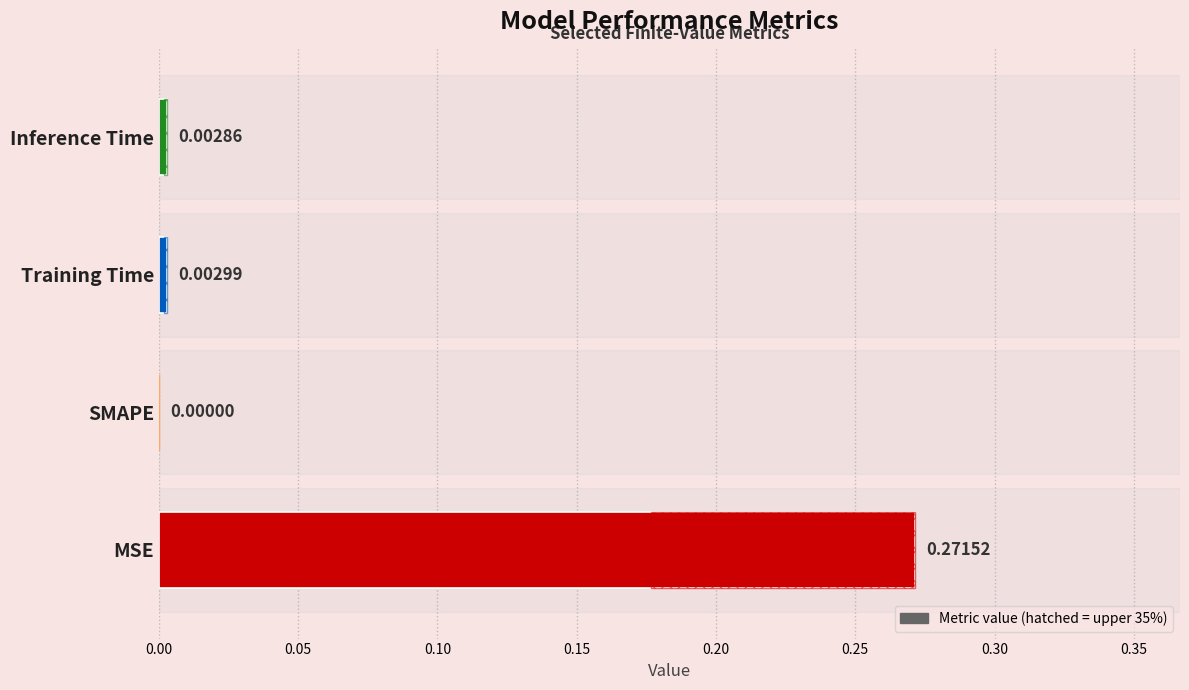

Does the chart contain stacked bars?

No